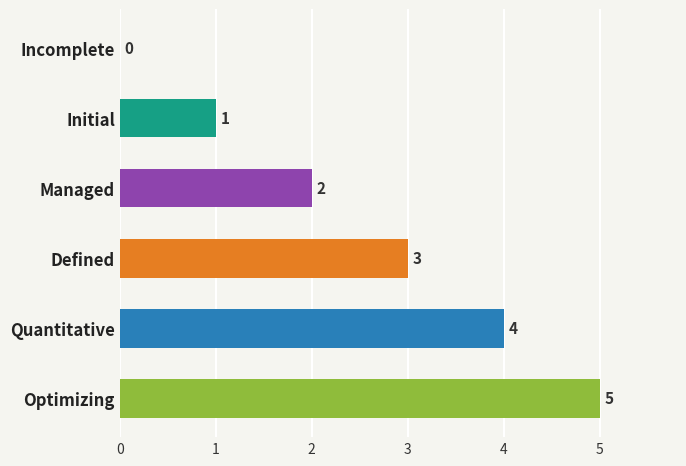

How many values are between 1 and 4?

4